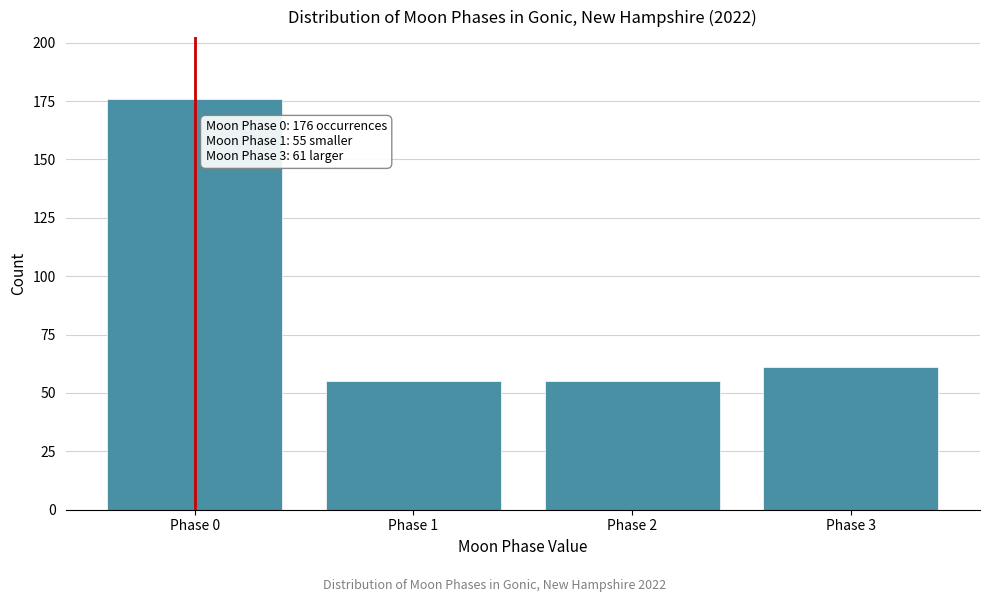

Reading left to right, what are all the values shown in this chart?

176	55	55	61